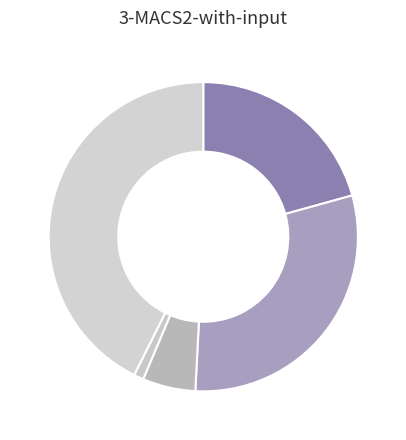

How many segments does this pie chart have?

5